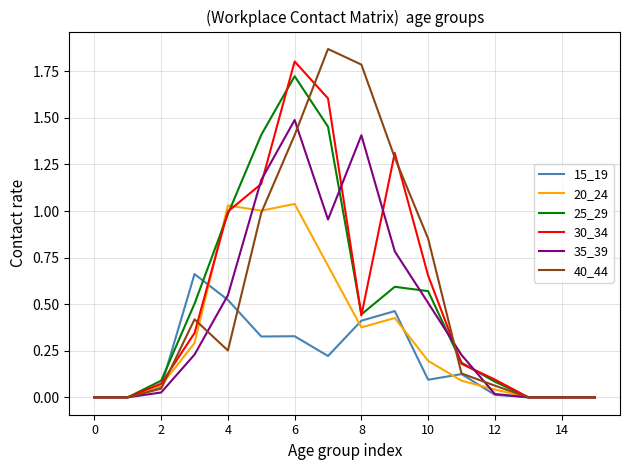

What are all the series names shown in the legend?

15_19, 20_24, 25_29, 30_34, 35_39, 40_44